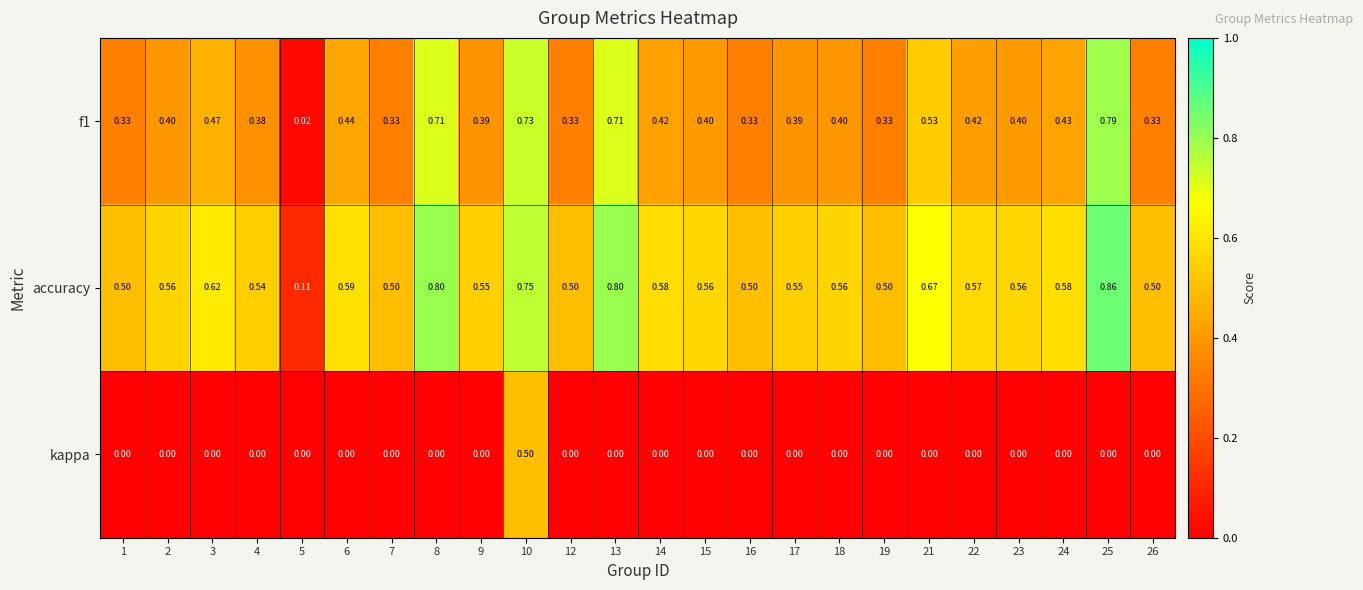

Between 10 and 22, which series saw the biggest shift?

kappa